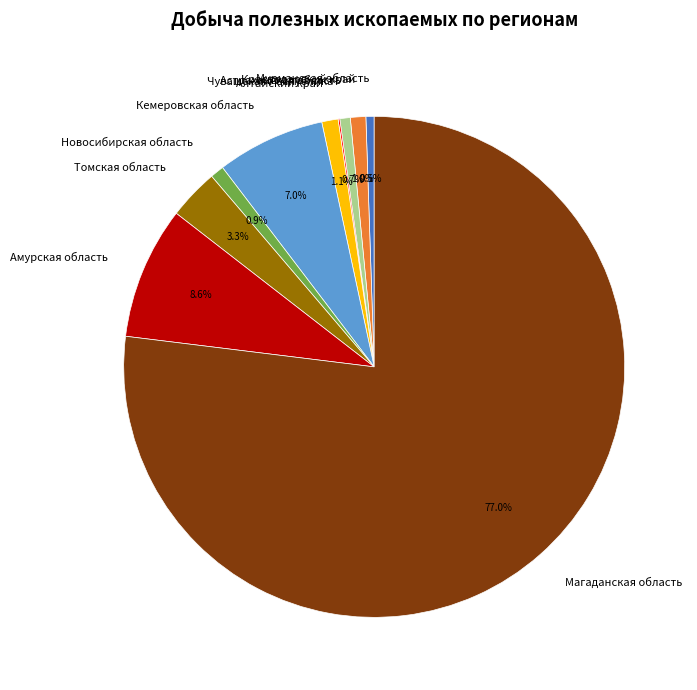

To the nearest percent, what is the difference between the largest and smallest slice percentages?

77%